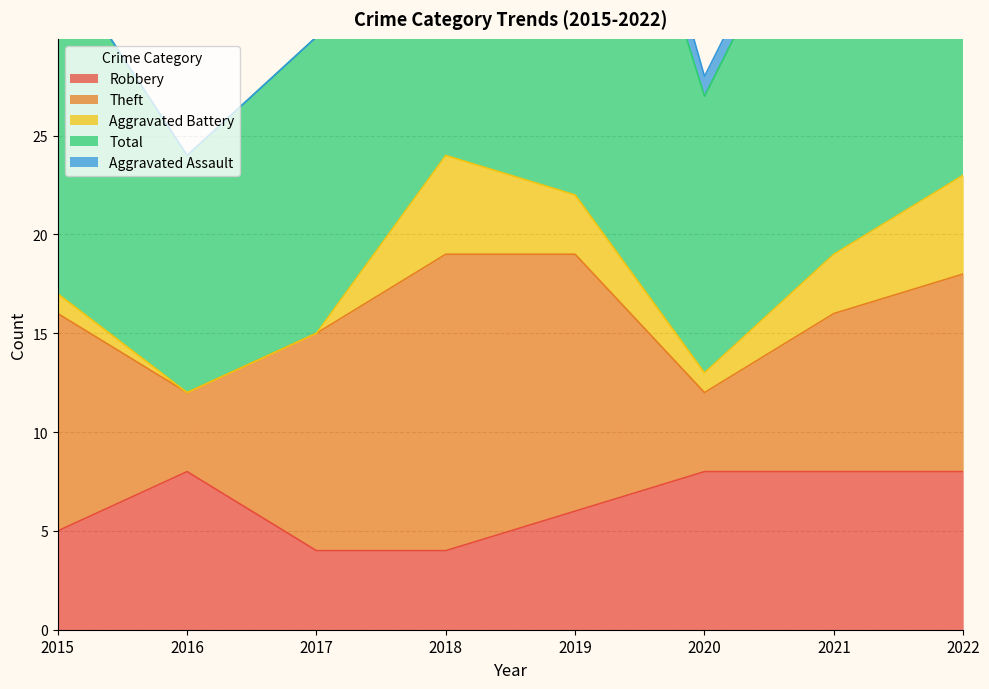

Which series has the largest total across all categories?

Total